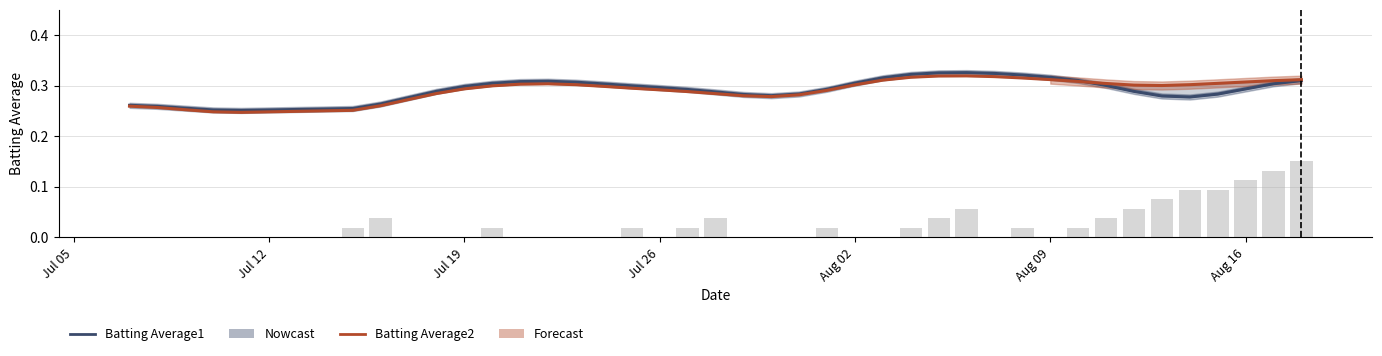

Reading left to right, what are all the values shown in this chart?

Batting Average1: 0.3	0.3	0.3	0.3	0.3	0.3	0.3	0.3	0.3	0.3	0.3	0.3	0.3	0.3	0.3	0.3	0.3	0.3	0.3	0.3	0.3	0.3	0.3	0.3	0.3	0.3	0.3	0.3	0.3	0.3	0.3	0.3	0.3	0.3	0.3	0.3	0.3	0.3	0.3	0.3
Batting Average2: 0.3	0.3	0.3	0.2	0.2	0.3	0.3	0.3	0.3	0.3	0.3	0.3	0.3	0.3	0.3	0.3	0.3	0.3	0.3	0.3	0.3	0.3	0.3	0.3	0.3	0.3	0.3	0.3	0.3	0.3	0.3	0.3	0.3	0.3	0.3	0.3	0.3	0.3	0.3	0.3
Streak: 0.0	0.0	0.0	0.0	0.0	0.0	0.0	0.0	0.0	0.0	0.0	0.0	0.0	0.0	0.0	0.0	0.0	0.0	0.0	0.0	0.0	0.0	0.0	0.0	0.0	0.0	0.0	0.1	0.0	0.0	0.0	0.0	0.0	0.1	0.1	0.1	0.1	0.1	0.1	0.1